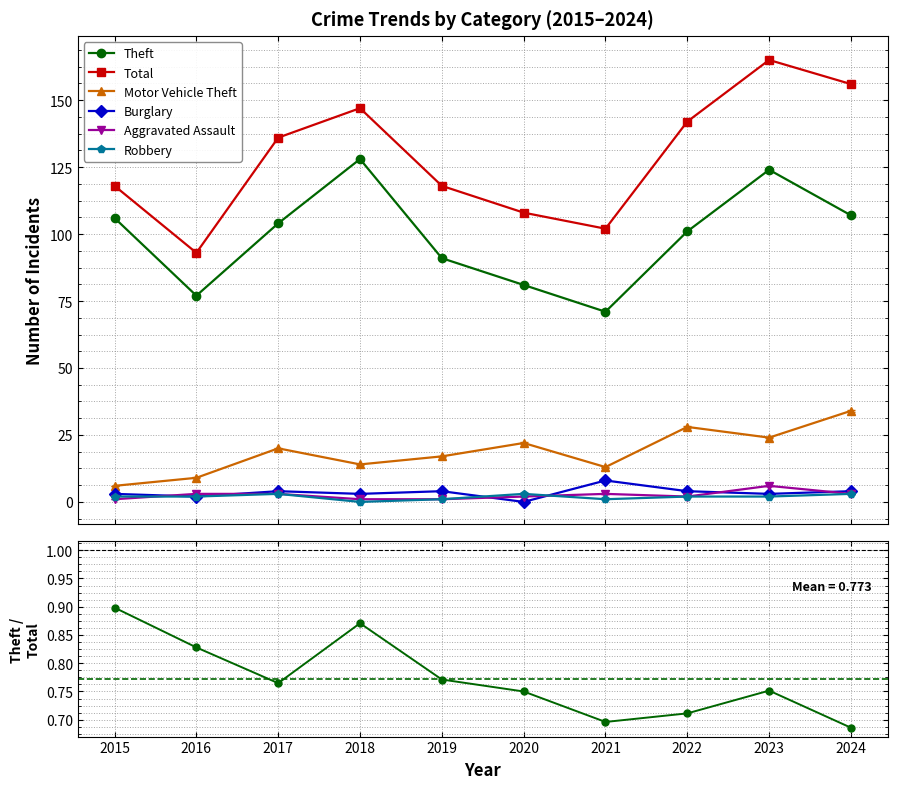

True or false: Motor Vehicle Theft and Theft intersect in this chart.

False